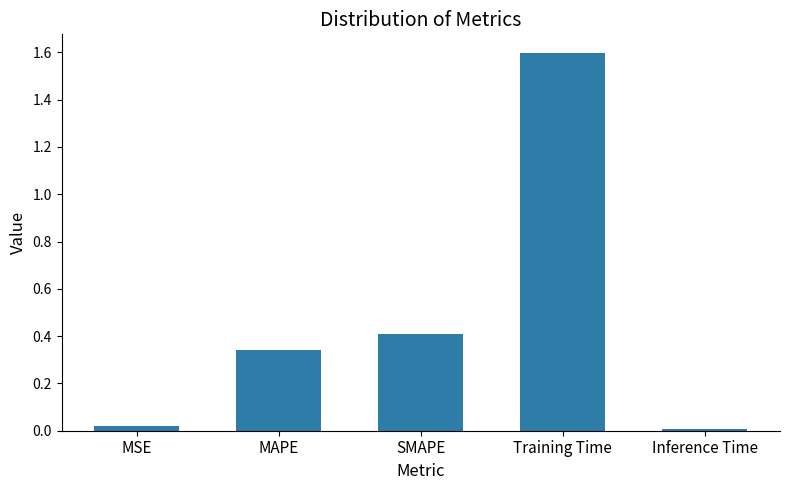

Is it true that the value at Training Time is 1.6?

True